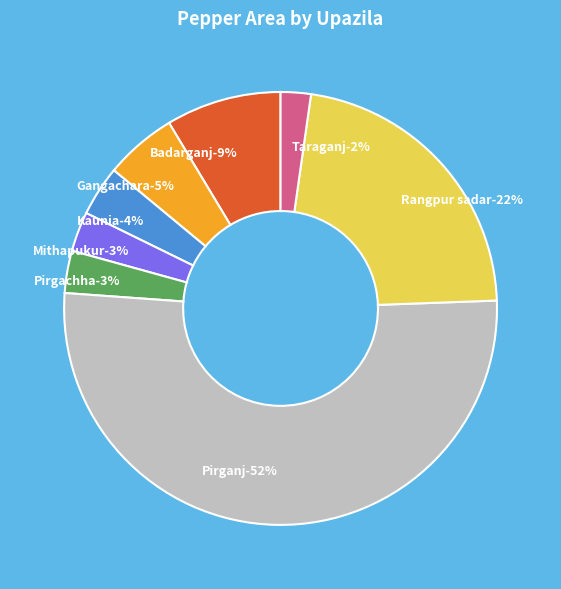

Rank the categories by value from lowest to highest.

Taraganj, Mithapukur, Pirgachha, Kaunia, Gangachara, Badarganj, Rangpur sadar, Pirganj